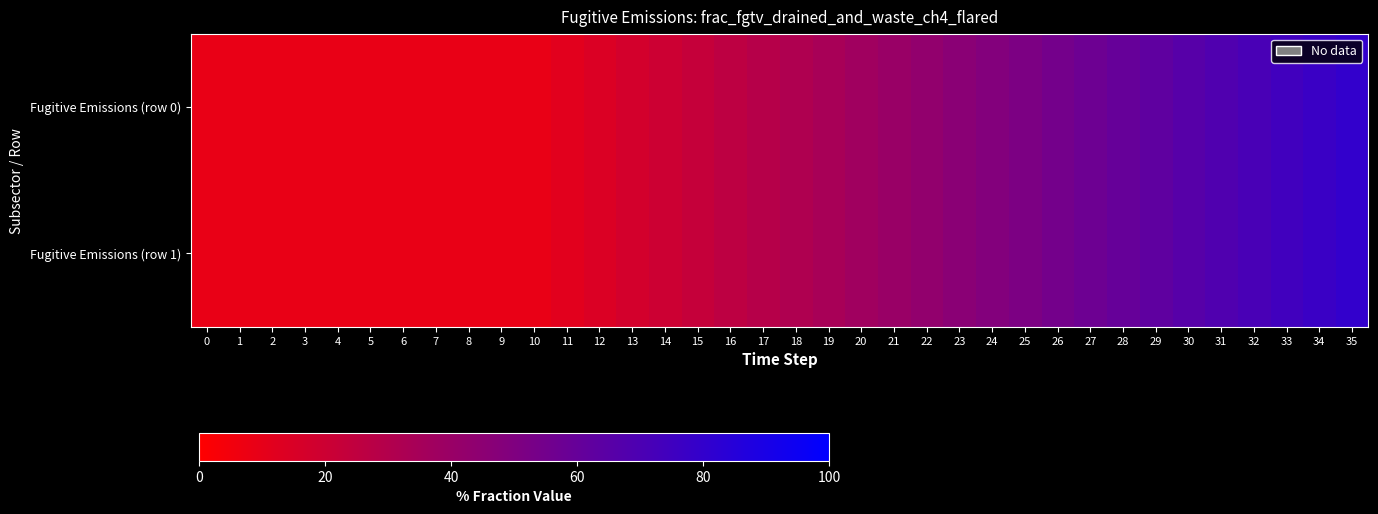

What is the greatest value displayed?

80.0